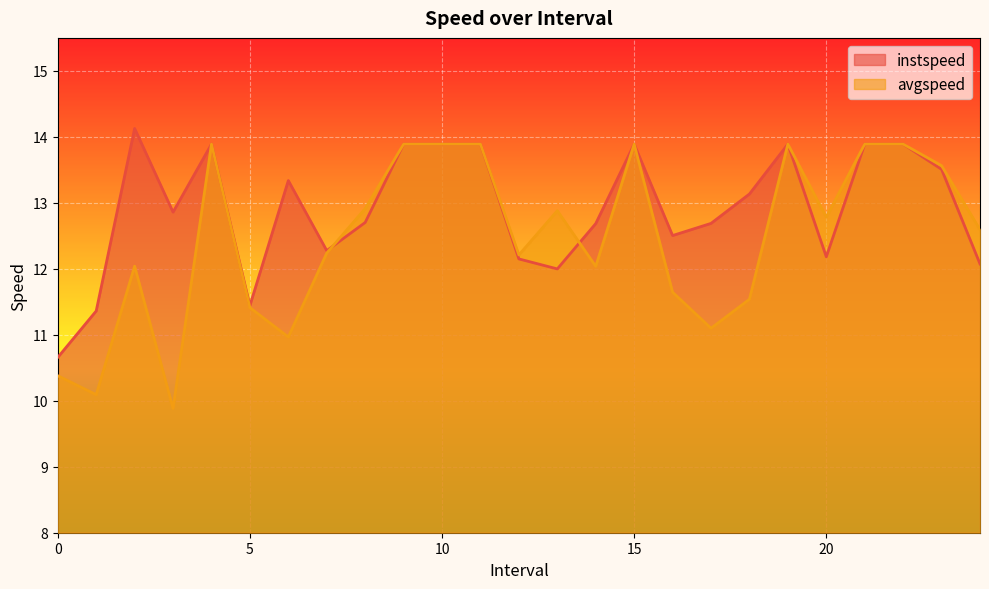

Where do avgspeed and instspeed first cross each other?

7.0 and 8.0